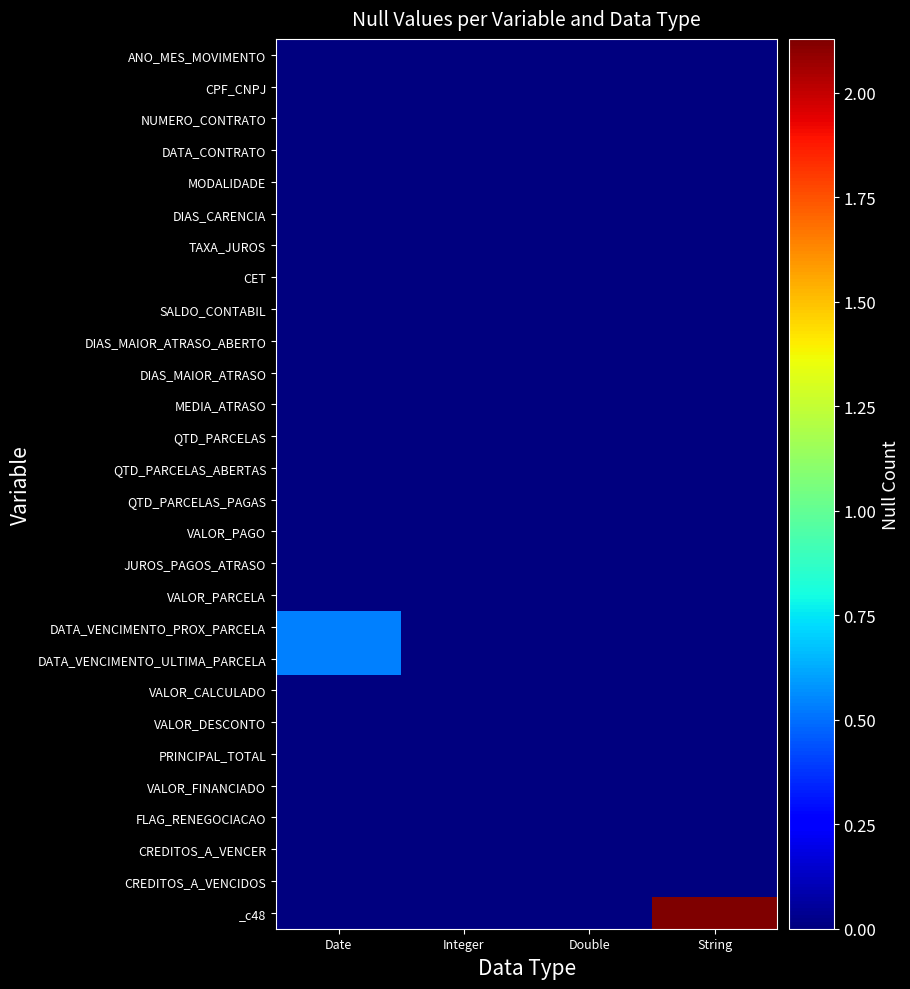

Reading left to right, transcribe all the data shown in this chart.

ANO_MES_MOVIMENTO: Date=0	Integer=0	Double=0	String=0
CPF_CNPJ: Date=0	Integer=0	Double=0	String=0
NUMERO_CONTRATO: Date=0	Integer=0	Double=0	String=0
DATA_CONTRATO: Date=0	Integer=0	Double=0	String=0
MODALIDADE: Date=0	Integer=0	Double=0	String=0
DIAS_CARENCIA: Date=0	Integer=0	Double=0	String=0
TAXA_JUROS: Date=0	Integer=0	Double=0	String=0
CET: Date=0	Integer=0	Double=0	String=0
SALDO_CONTABIL: Date=0	Integer=0	Double=0	String=0
DIAS_MAIOR_ATRASO_ABERTO: Date=0	Integer=0	Double=0	String=0
DIAS_MAIOR_ATRASO: Date=0	Integer=0	Double=0	String=0
MEDIA_ATRASO: Date=0	Integer=0	Double=0	String=0
QTD_PARCELAS: Date=0	Integer=0	Double=0	String=0
QTD_PARCELAS_ABERTAS: Date=0	Integer=0	Double=0	String=0
QTD_PARCELAS_PAGAS: Date=0	Integer=0	Double=0	String=0
VALOR_PAGO: Date=0	Integer=0	Double=0	String=0
JUROS_PAGOS_ATRASO: Date=0	Integer=0	Double=0	String=0
VALOR_PARCELA: Date=0	Integer=0	Double=0	String=0
DATA_VENCIMENTO_PROX_PARCELA: Date=533814	Integer=0	Double=0	String=0
DATA_VENCIMENTO_ULTIMA_PARCELA: Date=533814	Integer=0	Double=0	String=0
VALOR_CALCULADO: Date=0	Integer=0	Double=0	String=0
VALOR_DESCONTO: Date=0	Integer=0	Double=0	String=0
PRINCIPAL_TOTAL: Date=0	Integer=0	Double=0	String=0
VALOR_FINANCIADO: Date=0	Integer=0	Double=0	String=0
FLAG_RENEGOCIACAO: Date=0	Integer=0	Double=0	String=0
CREDITOS_A_VENCER: Date=0	Integer=0	Double=0	String=0
CREDITOS_A_VENCIDOS: Date=0	Integer=0	Double=0	String=1
_c48: Date=0	Integer=0	Double=0	String=2128493